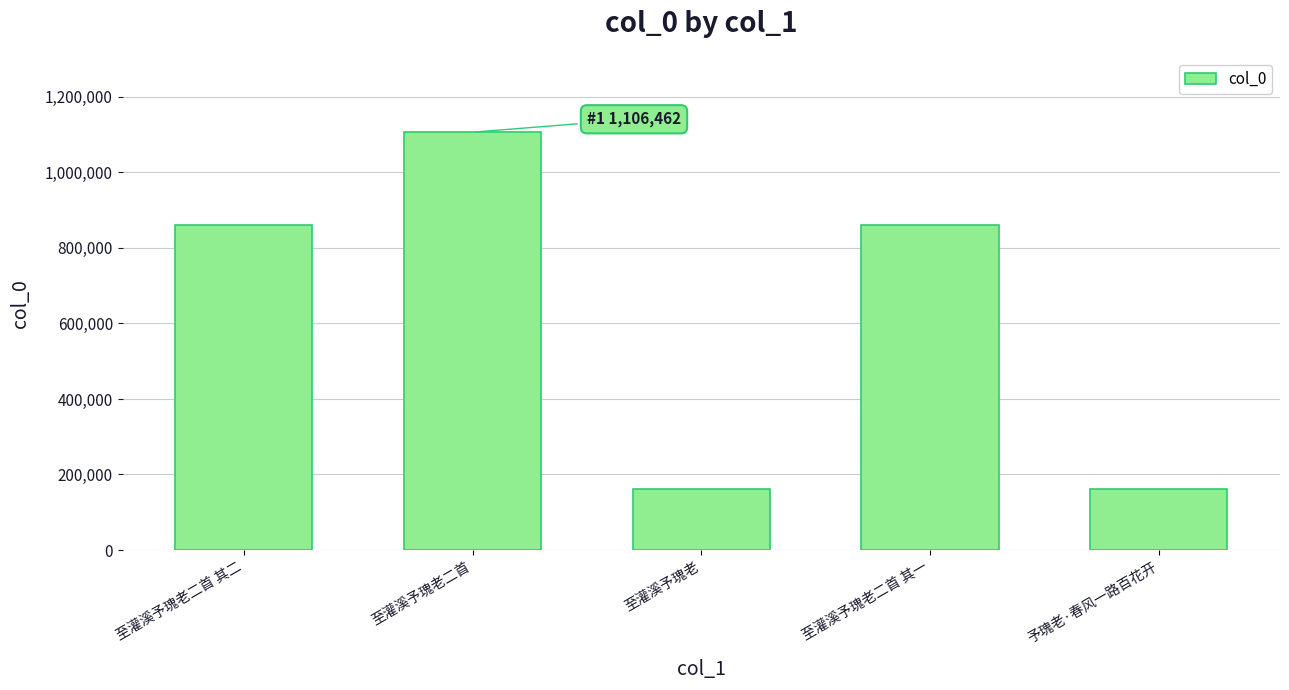

What is the value of the 2nd bar from the left?

1106462